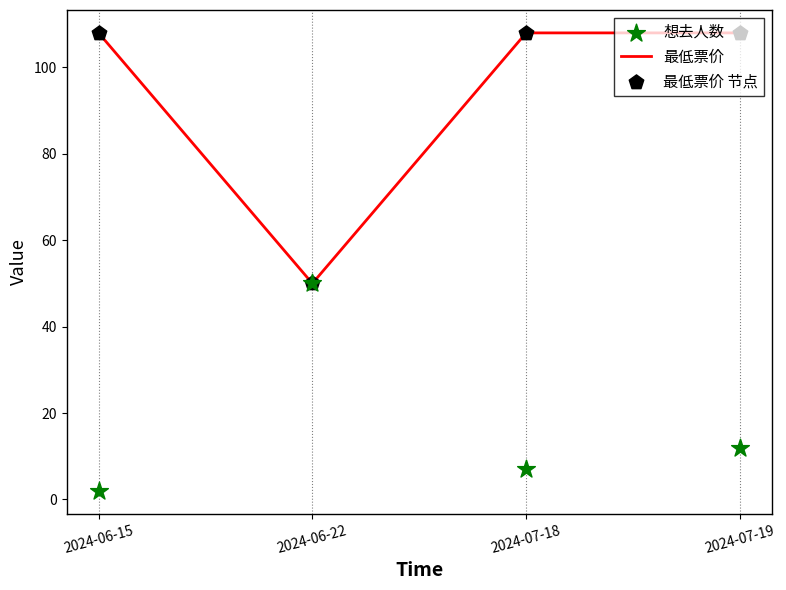

What is the total value across all series at 2024-07-19?

228